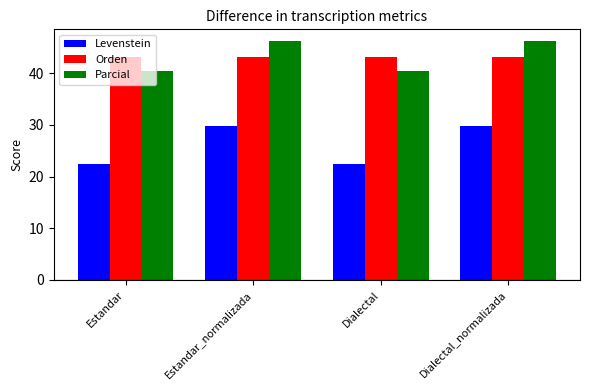

What is the minimum value shown in the chart?

22.4